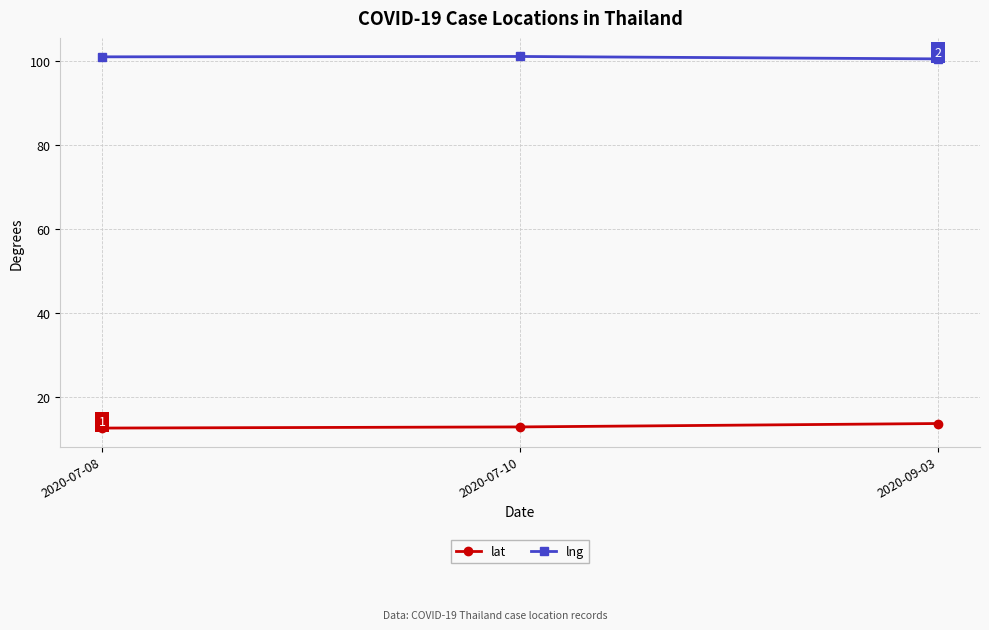

Is the value of lat at 2020-09-03 greater than the value of lng at 2020-07-10?

No